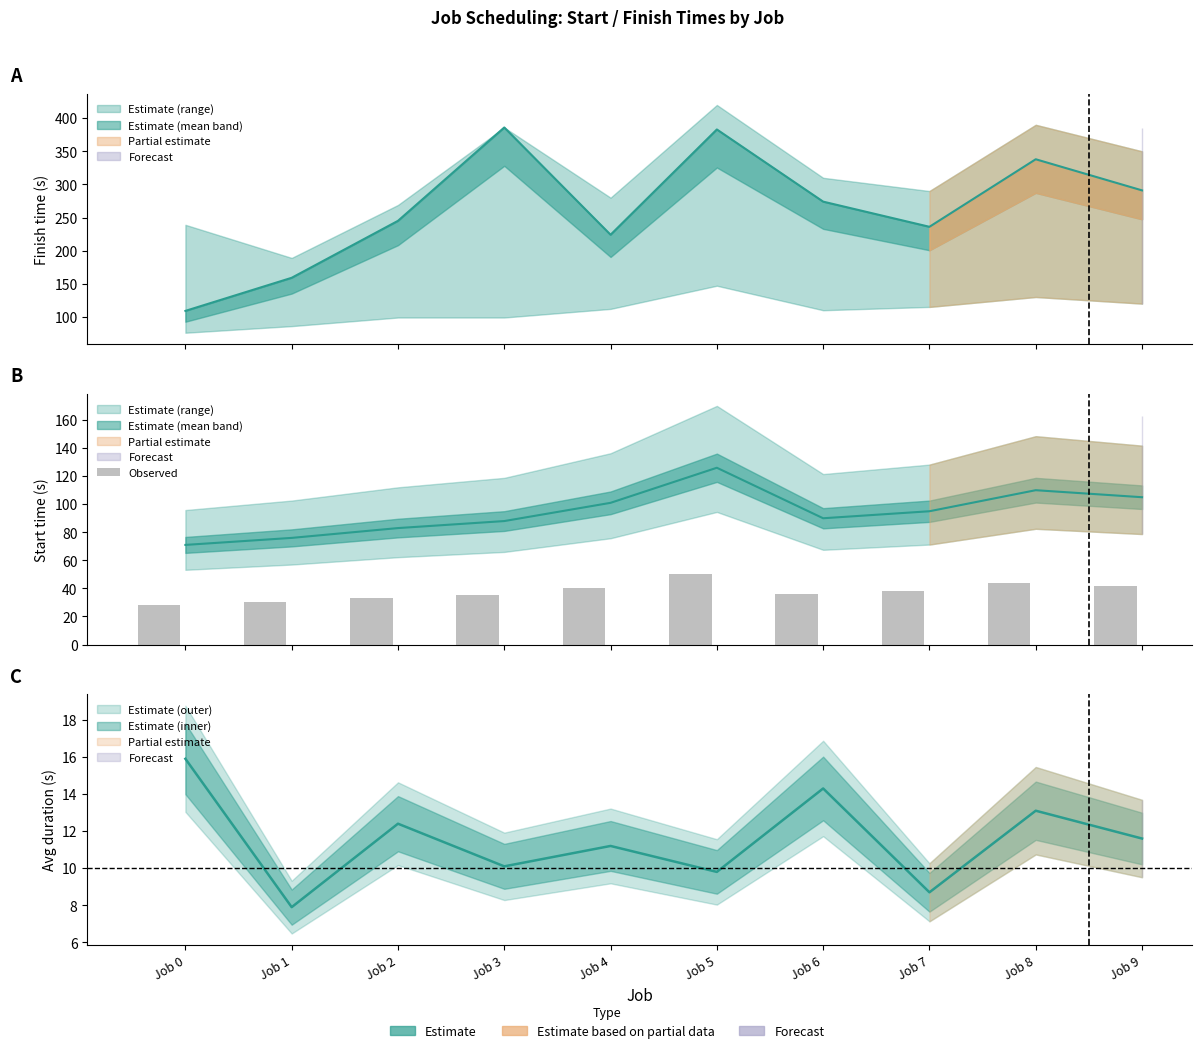

Reading right to left, what are all the values shown in this chart?

42.0	44.0	38.0	36.0	50.4	40.4	35.2	33.2	30.4	28.4